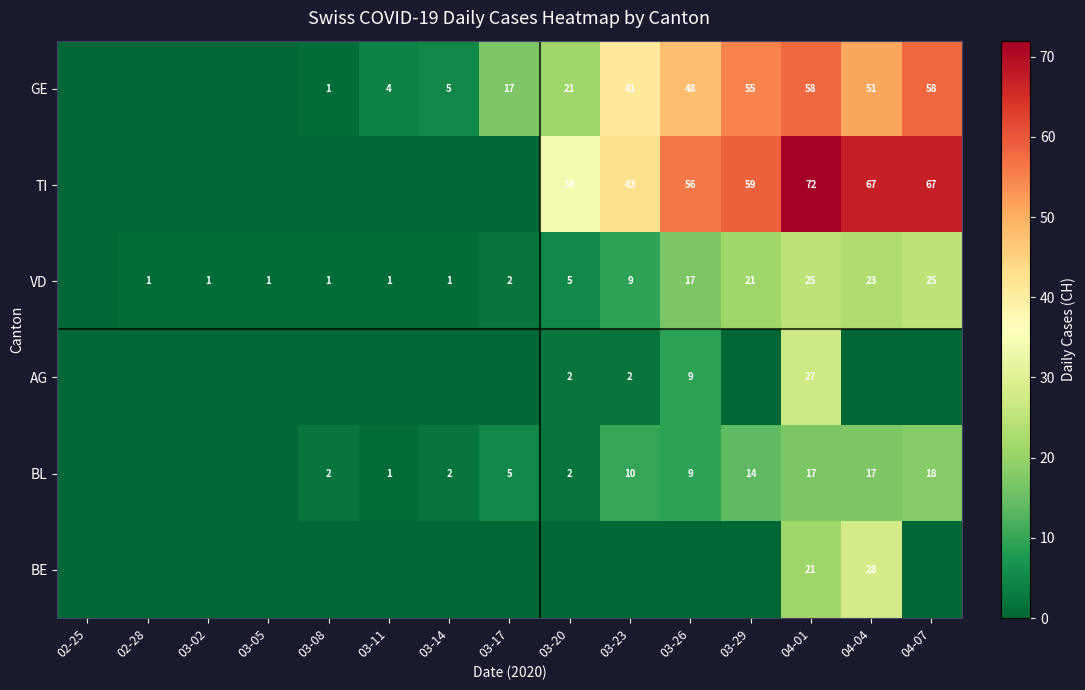

True or false: BL has a value of 1 at 03-14.

False